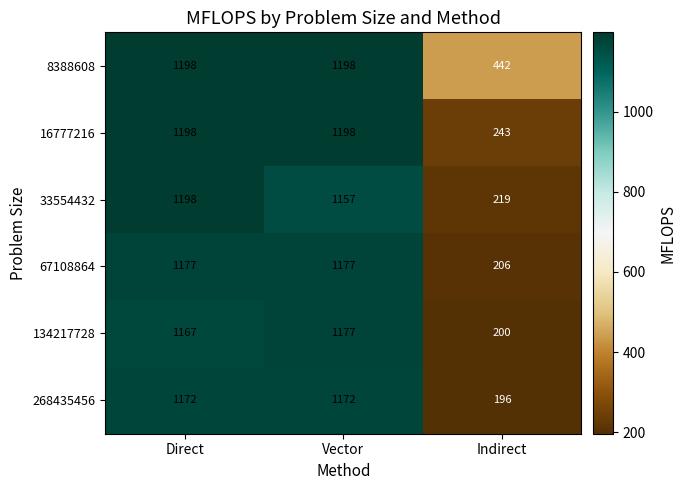

What is the highest value of the 16777216 series?

1198